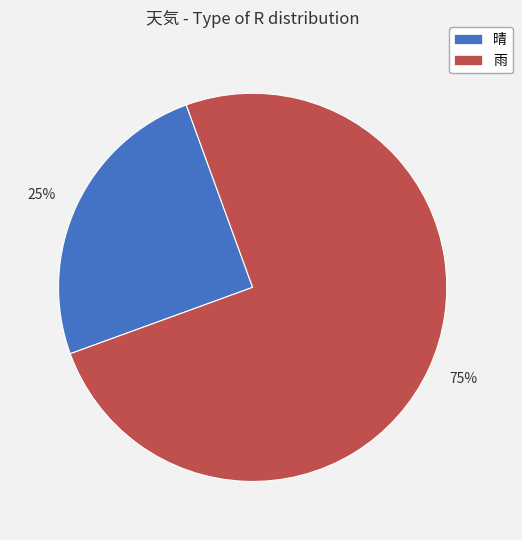

Is 25% the majority of the pie?

No